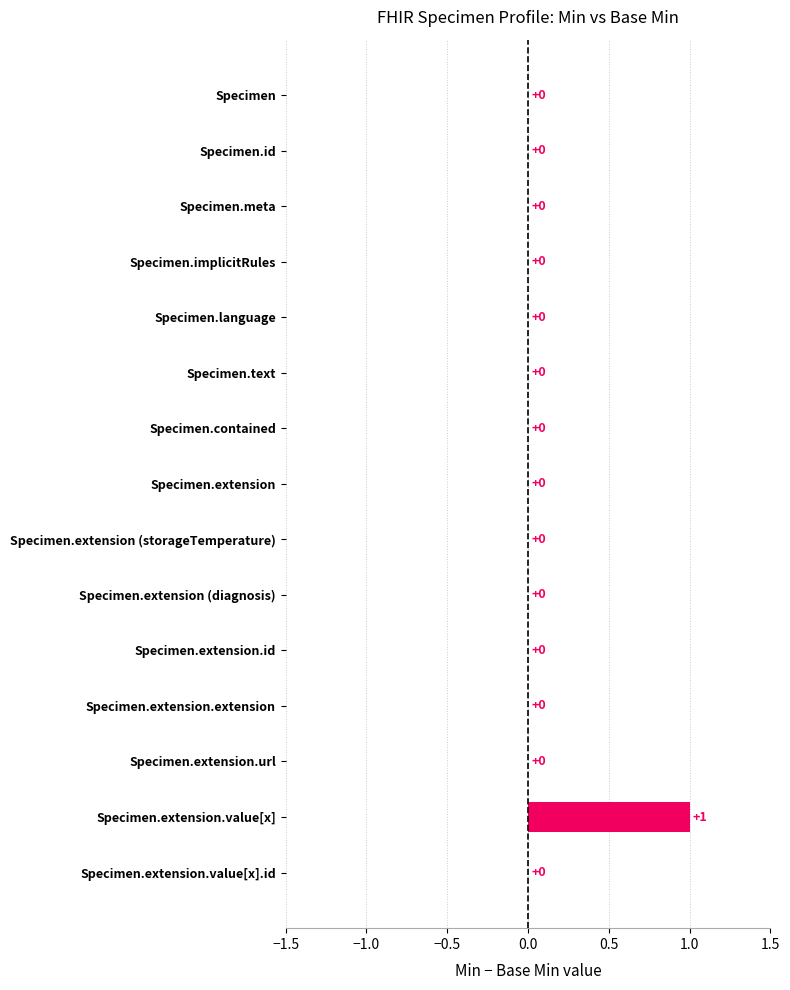

The value at Specimen.extension.value[x] is 0. True or false?

False